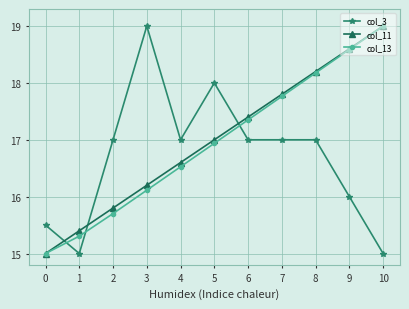

What is the spread (max minus min) of values at 4?

0.5